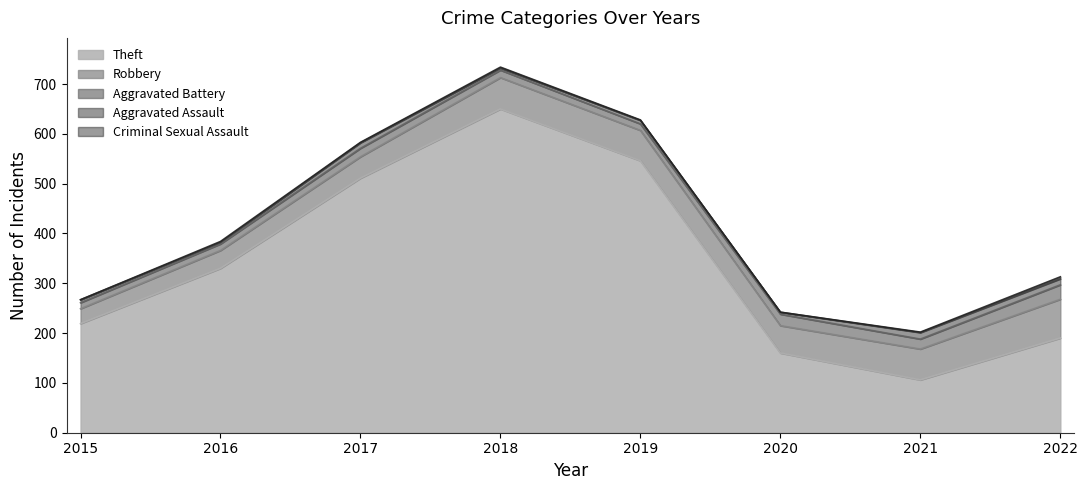

How many distinct data groups are displayed?

5